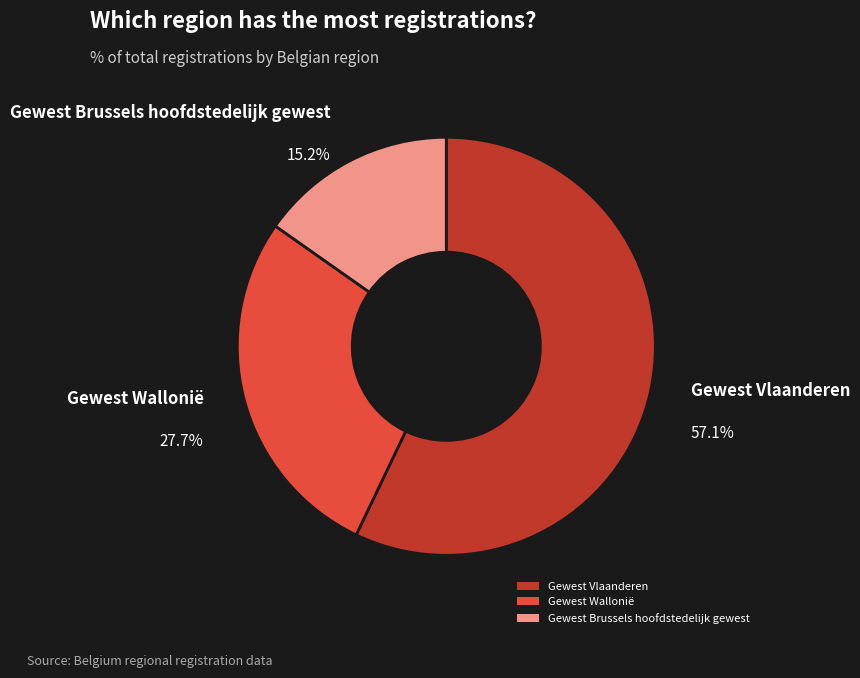

What percentage is the Gewest Brussels hoofdstedelijk gewest slice, to the nearest percent?

15%